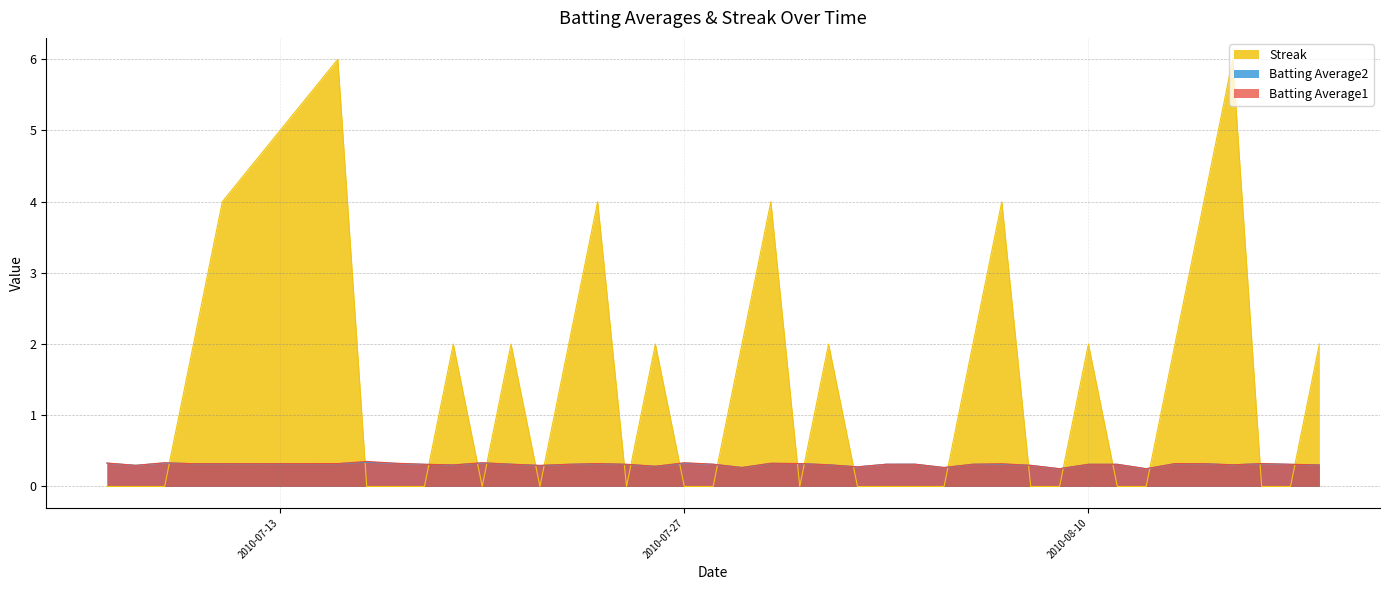

Between 2010-07-16 and 2010-07-31, which series saw the biggest shift?

Batting Average1